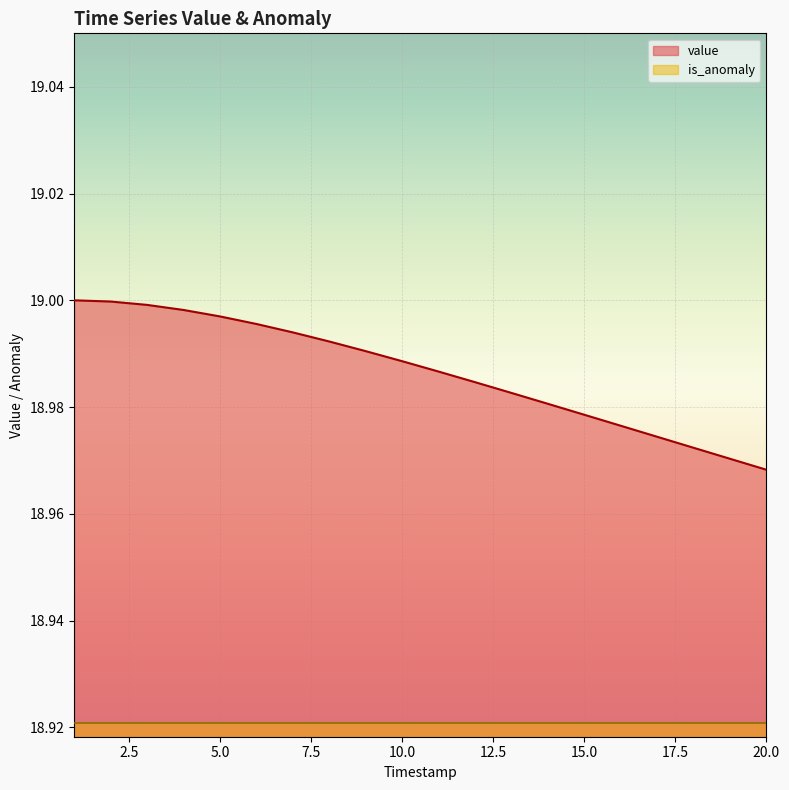

How many lines are shown in the chart?

2